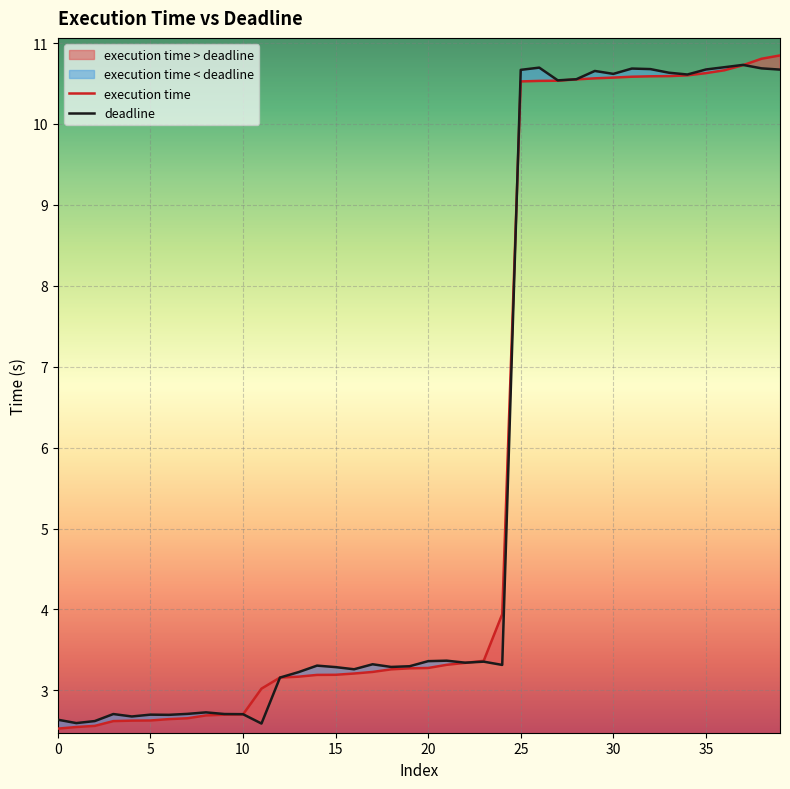

The deadline series shows 5.5 at 15. True or false?

False